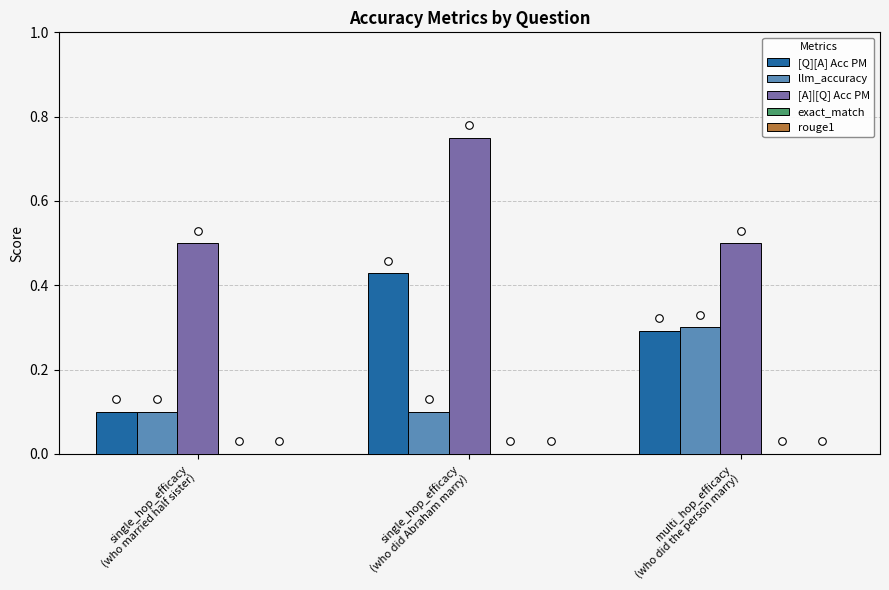

Which series has the largest Y range (max minus min)?

[Q][A] Acc PM